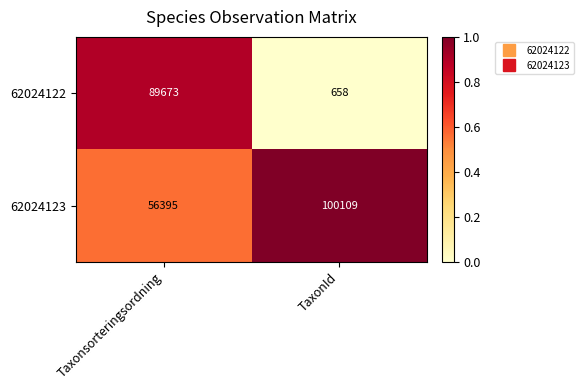

Reading right to left, extract all data points from this chart.

62024122: TaxonId=658	Taxonsorteringsordning=89673
62024123: TaxonId=100109	Taxonsorteringsordning=56395